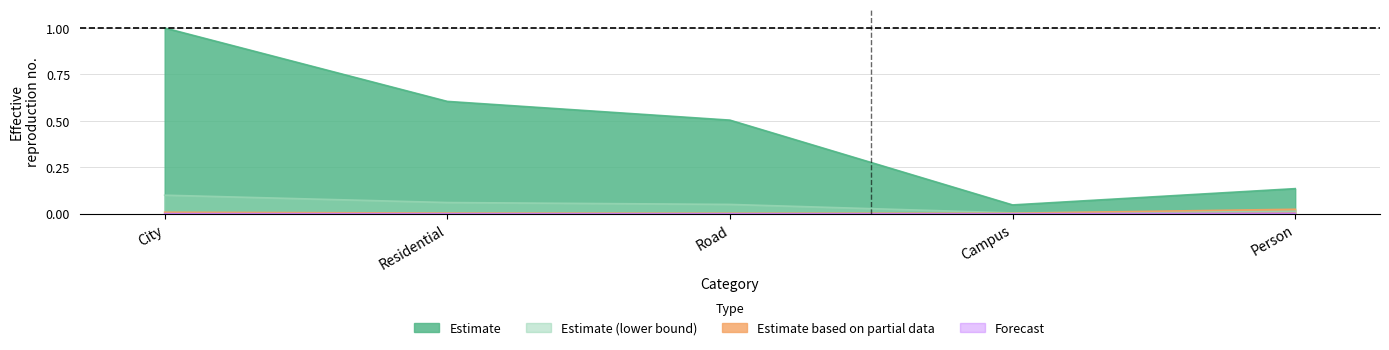

What is the label of the 3rd point from the left?

Road